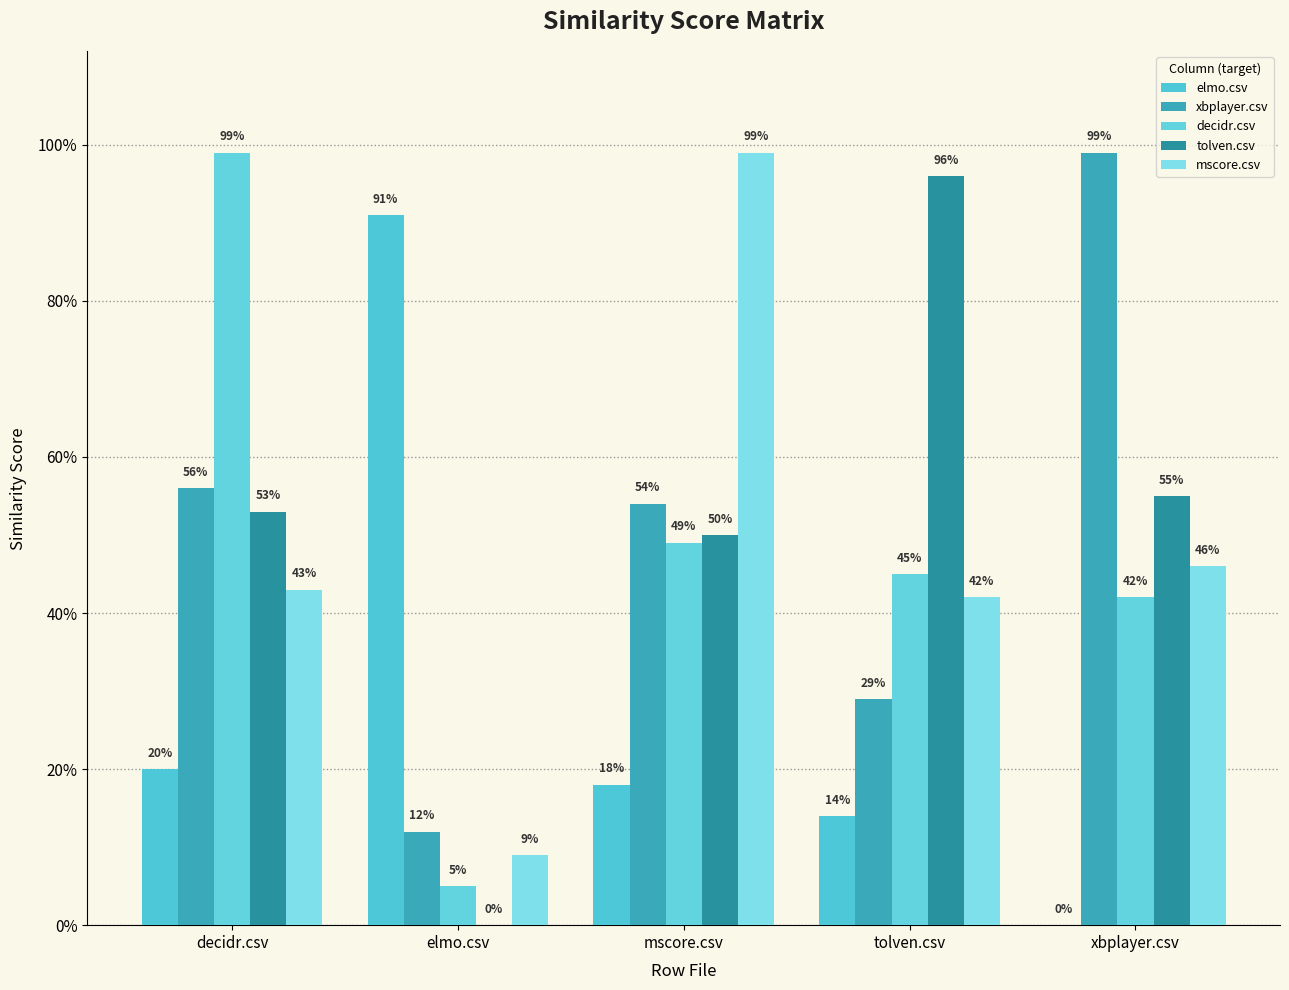

Are the bars horizontal?

No